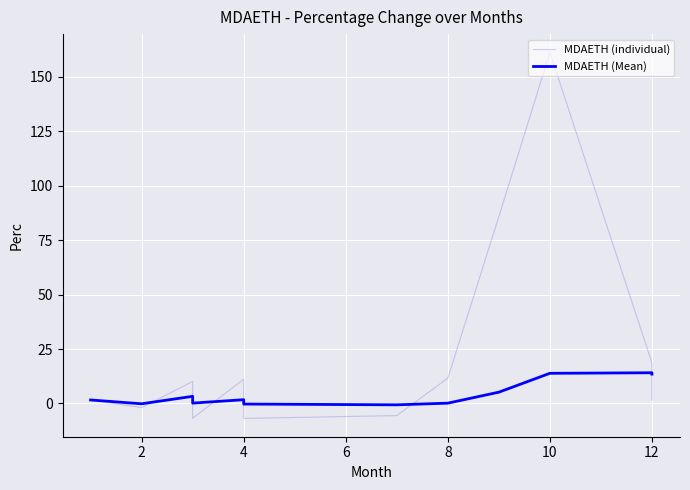

How many data points in MDAETH (individual) are less than 0?

8